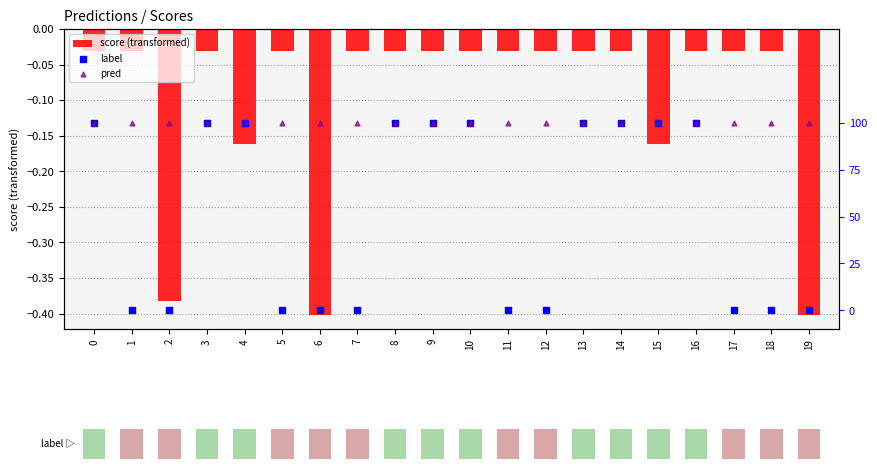

What is the total value across all series at 11?

1.0